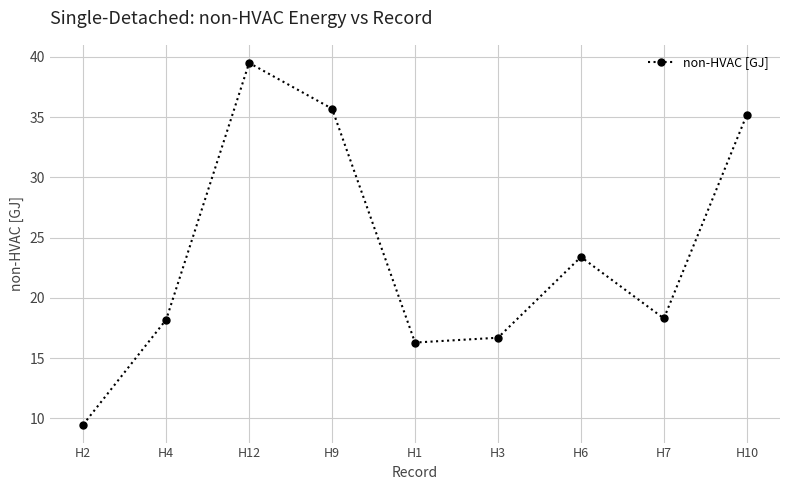

What is the label of the 5th point from the left?

H1